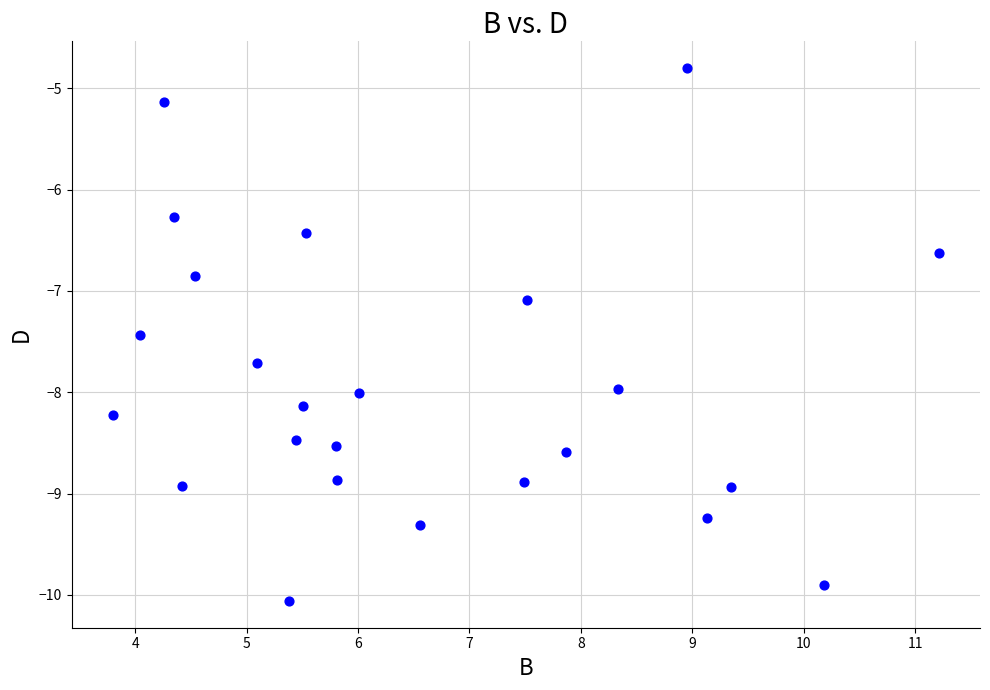

What Y value in the scatter plot is closest to -7?

-7.1